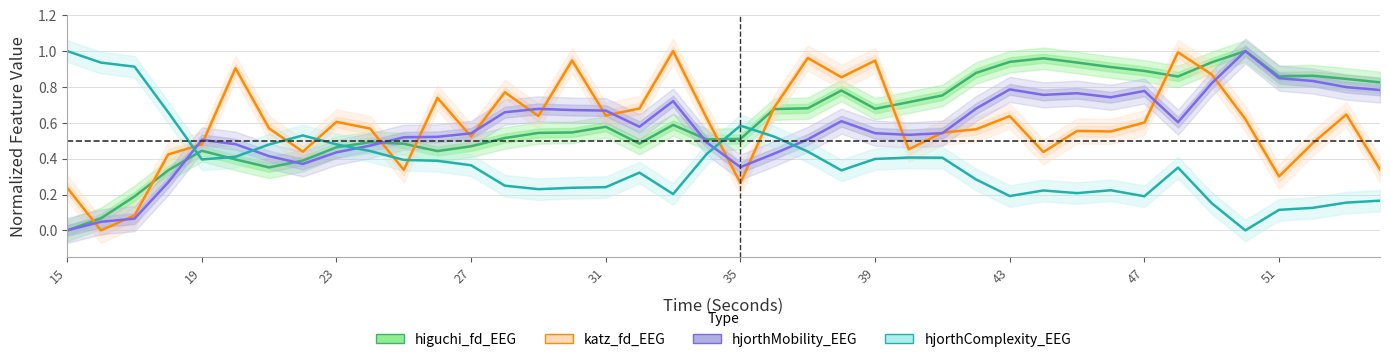

How many categories are shown in the chart?

40